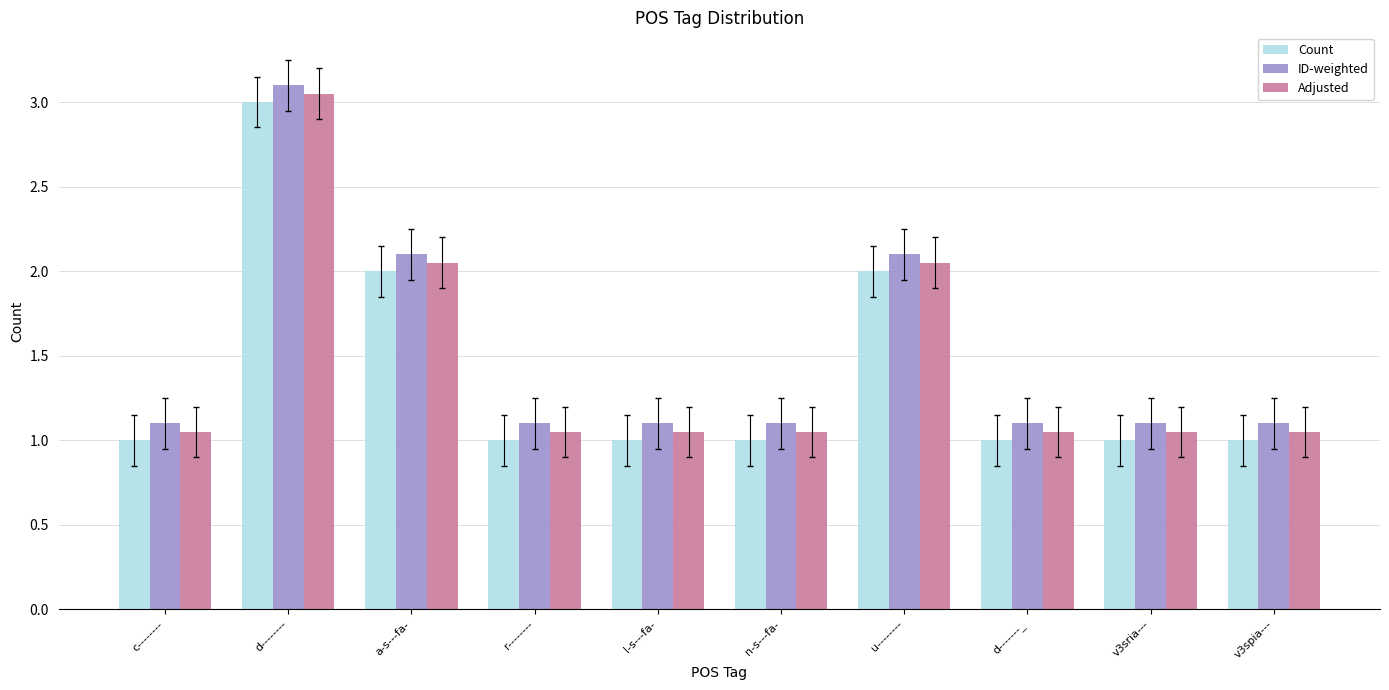

Which category has the highest value across all series?

d--------